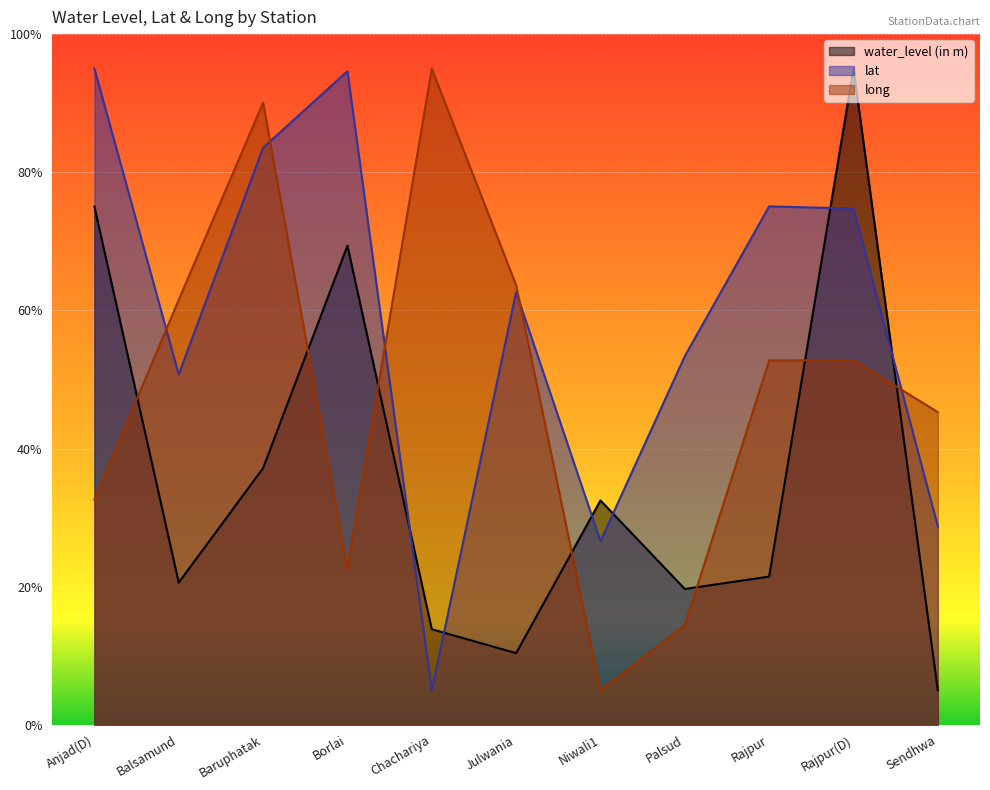

At which category is the sum across all series the highest?

Rajpur(D)